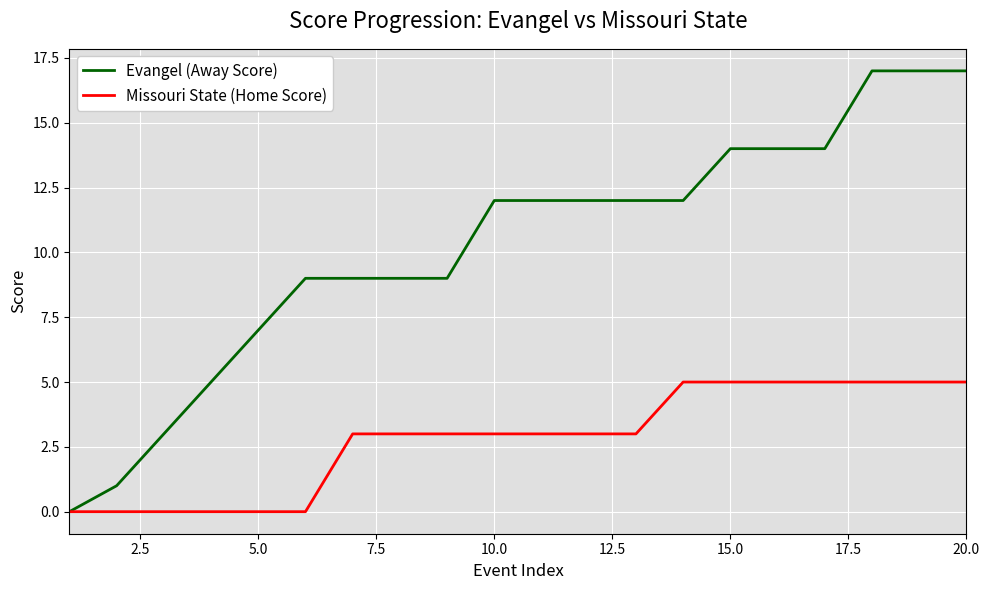

What are all the series names shown in the legend?

Evangel (Away Score), Missouri State (Home Score)